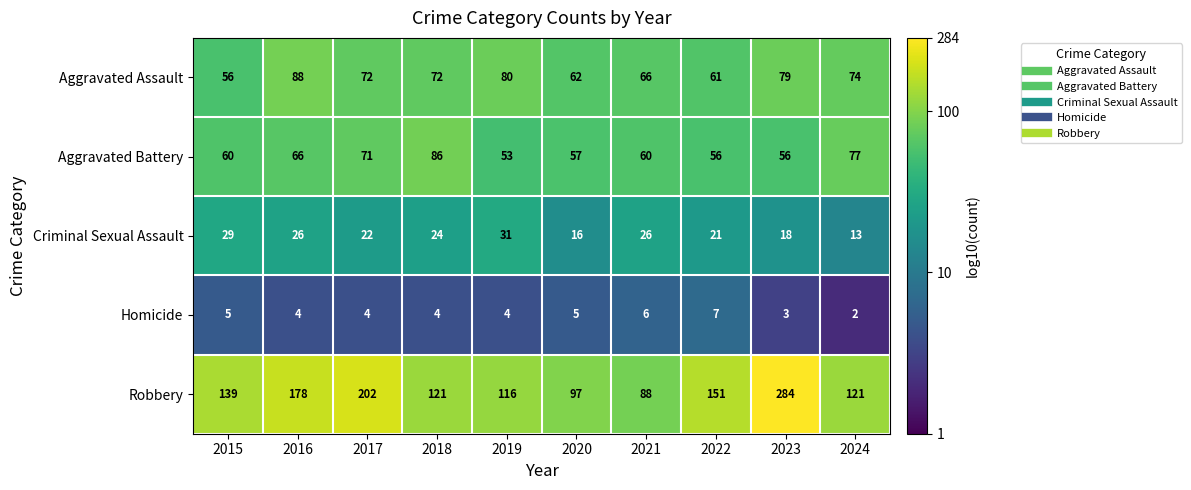

Is it true that Criminal Sexual Assault equals 37 at 2016?

False